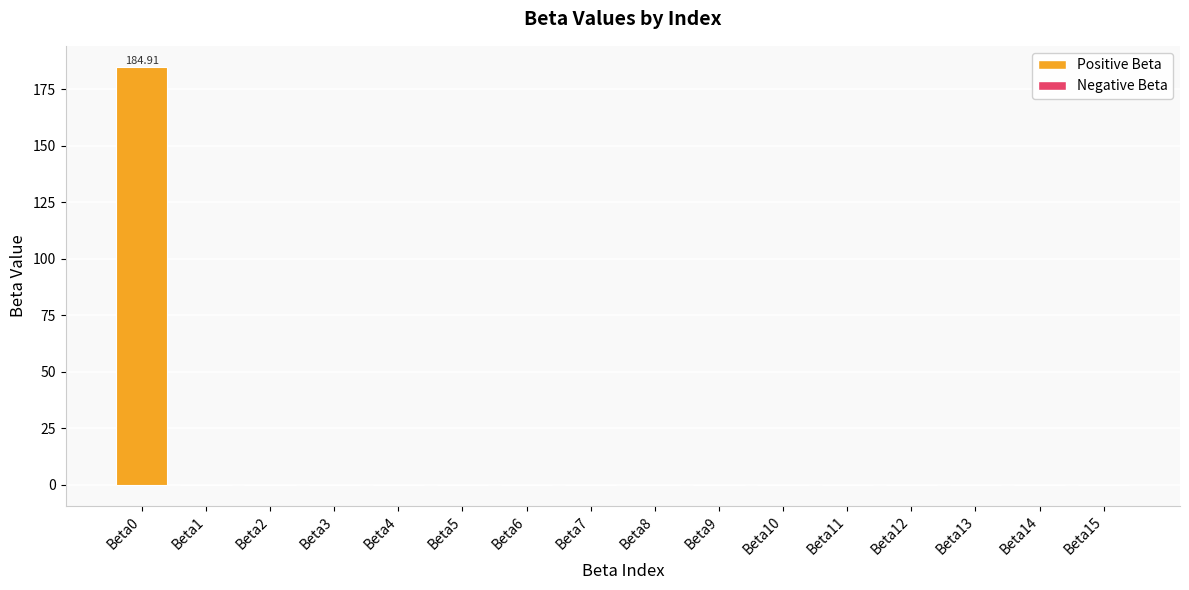

What is the sum of all values?

185.0